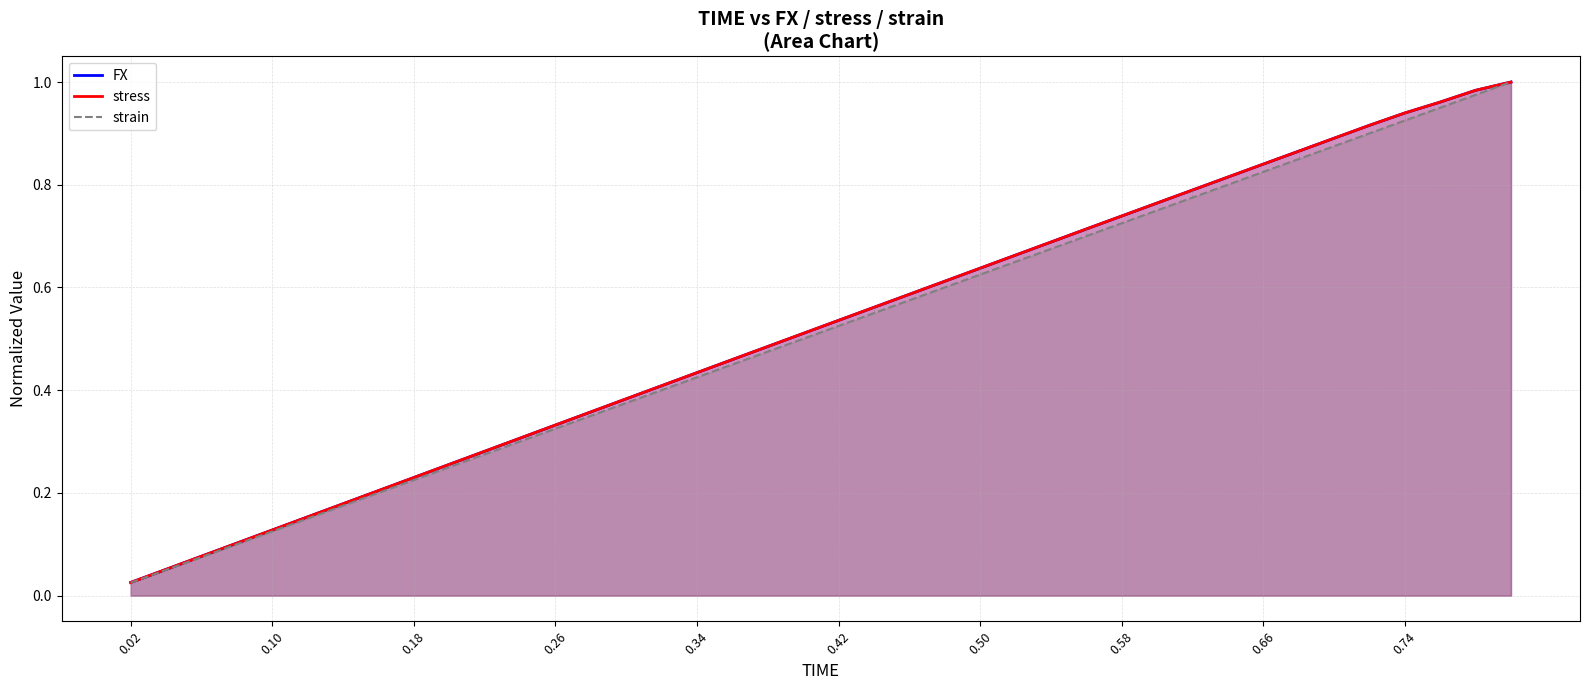

True or false: stress and strain intersect in this chart.

False